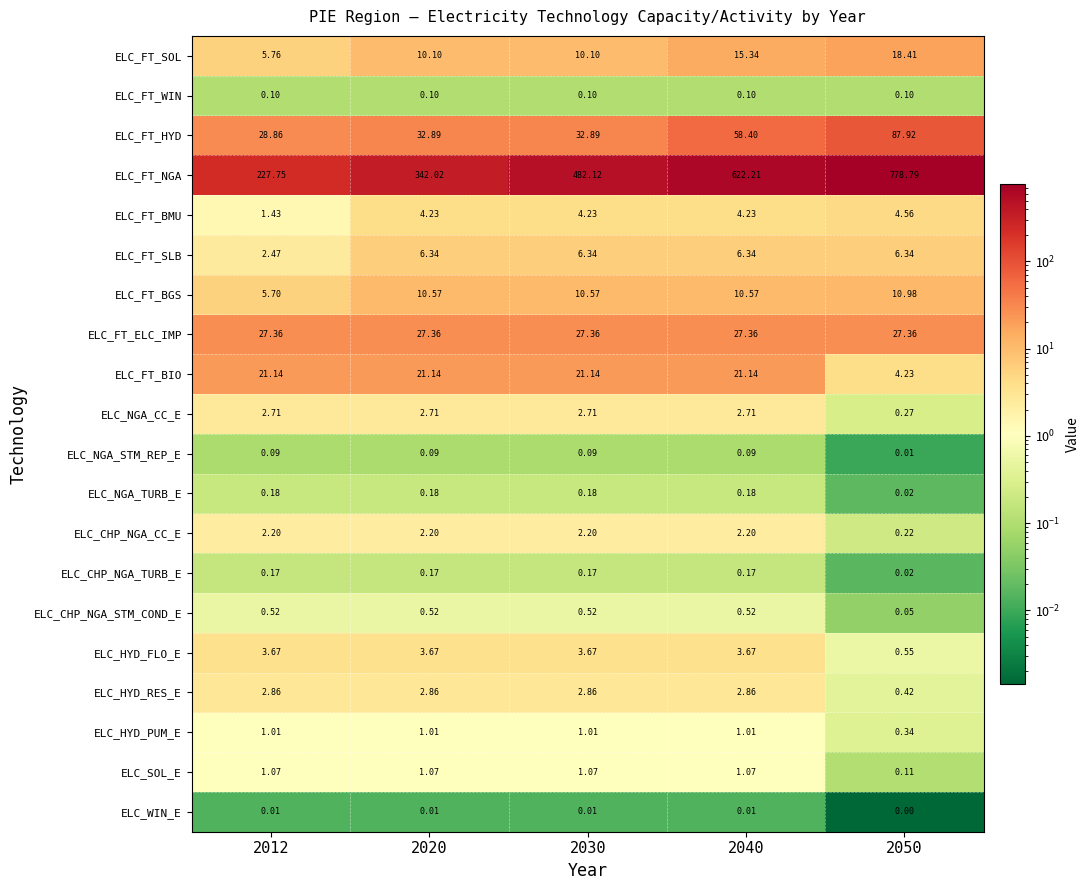

What is the greatest value displayed?

778.8